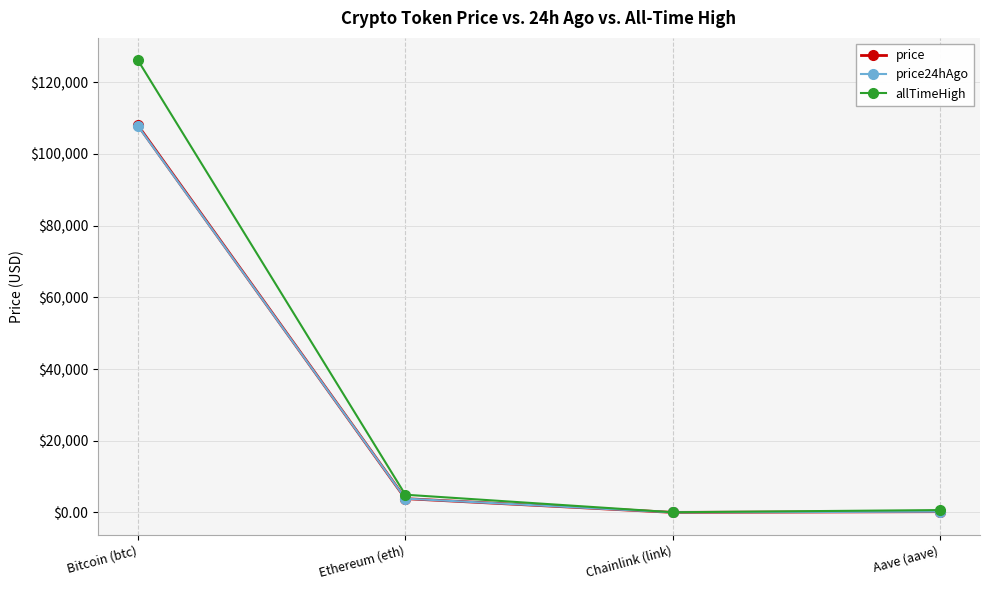

What is the maximum value shown in the chart?

126080.0